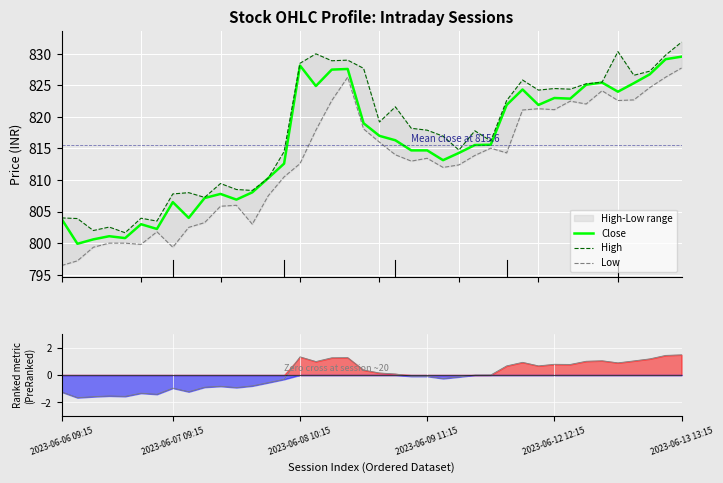

True or false: Low and High intersect in this chart.

False